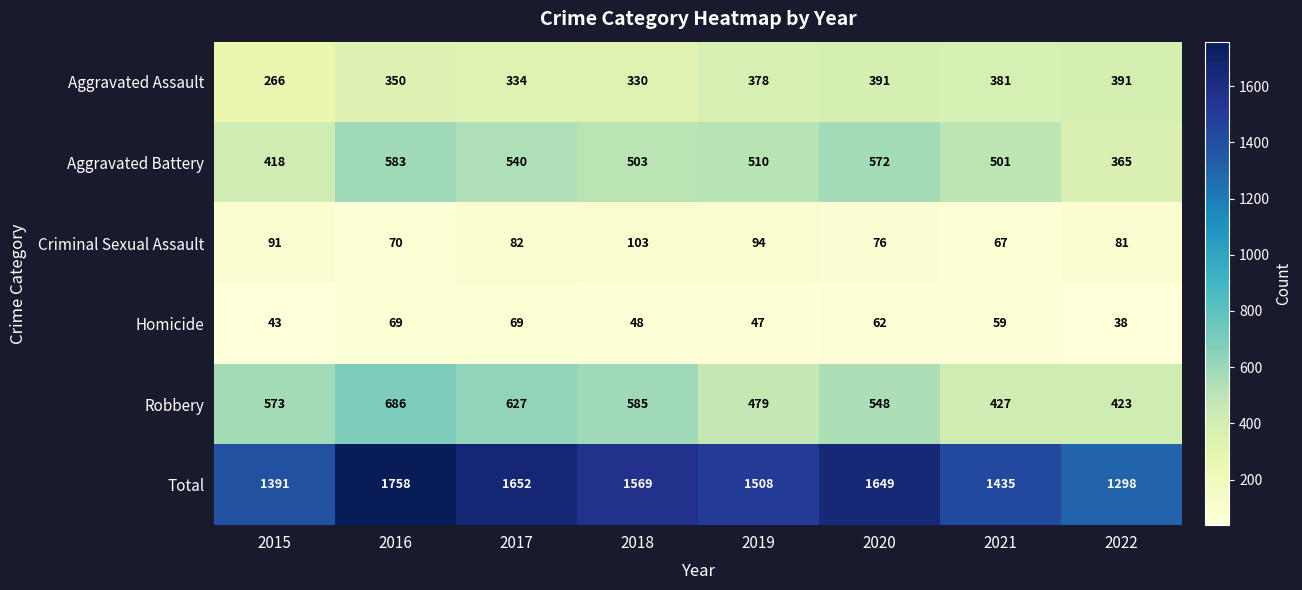

What is the approximate value of Homicide at 2021, to the nearest 10?

60